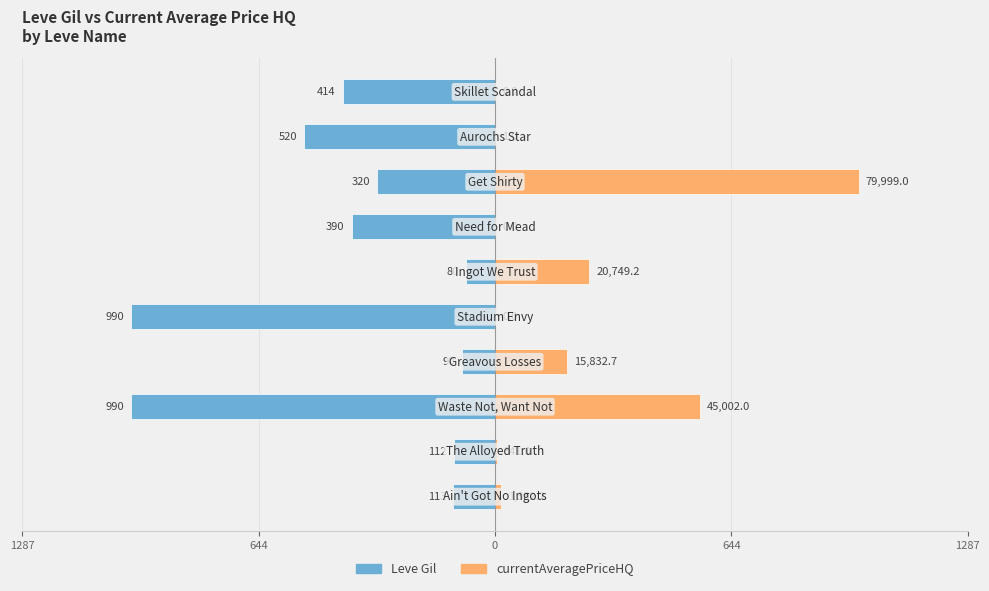

Rank the series at 1287 from lowest to highest value.

Leve Gil, currentAveragePriceHQ